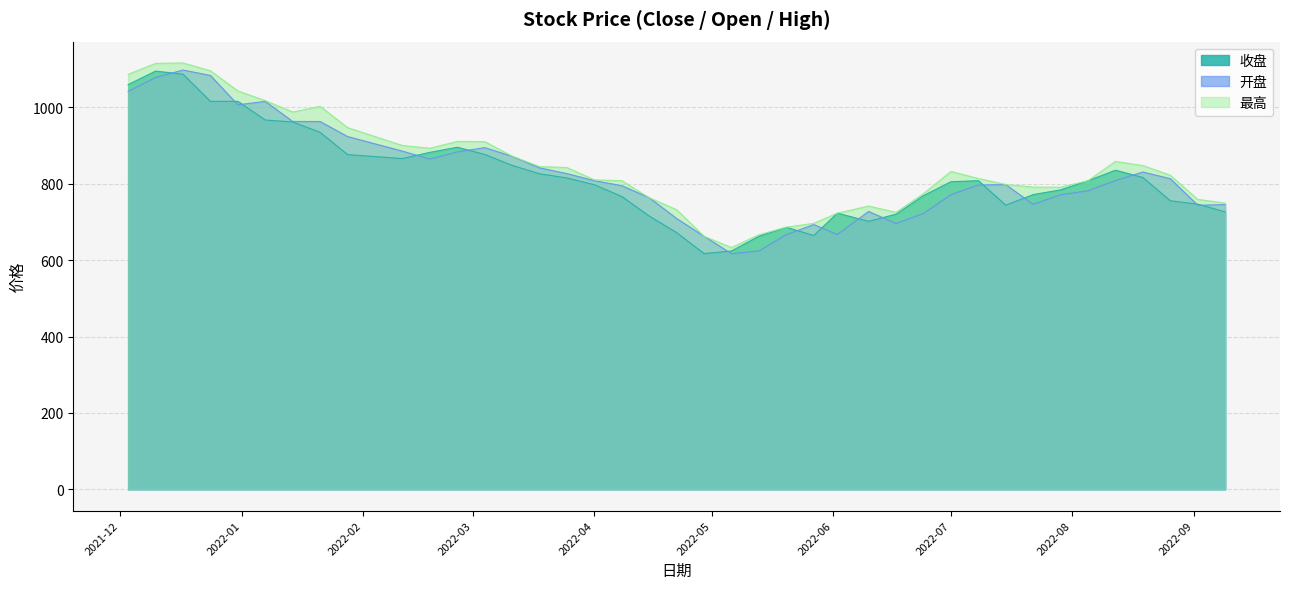

What is the minimum value shown in the chart?

616.9